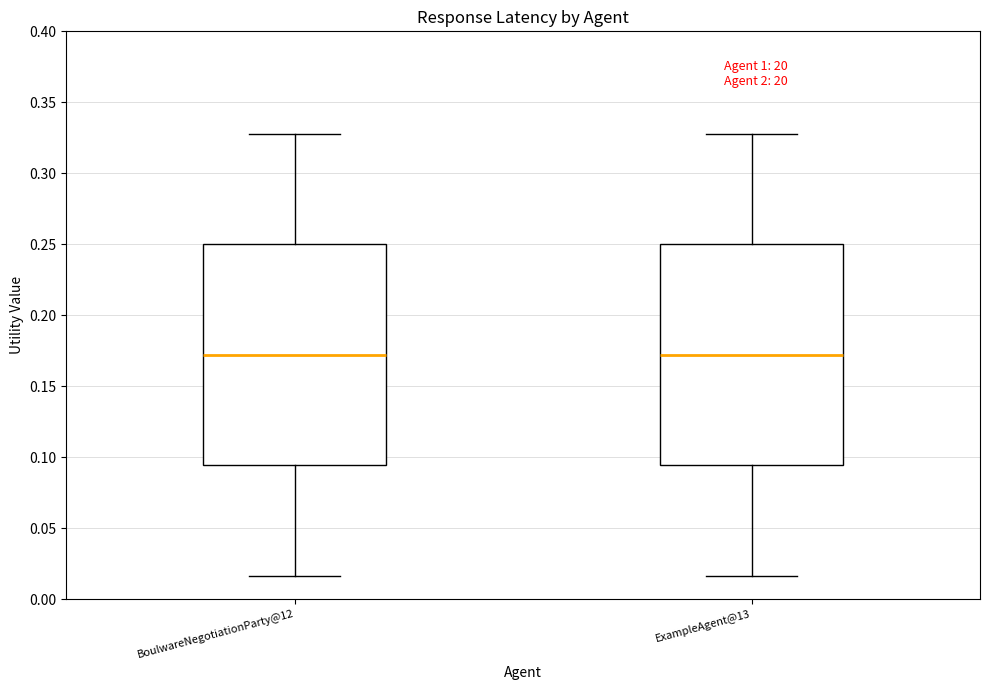

Reading left to right, transcribe this box plot: for each box, give where its median line is, the range the box spans, and where its two whiskers end, as read against the y-axis. The values are not printed on the chart, so give them approximately, as read against the axis.

BoulwareNegotiationParty@12: median 0.170, box 0.095 to 0.250, whiskers 0.015 to 0.330
ExampleAgent@13: median 0.170, box 0.095 to 0.250, whiskers 0.015 to 0.330